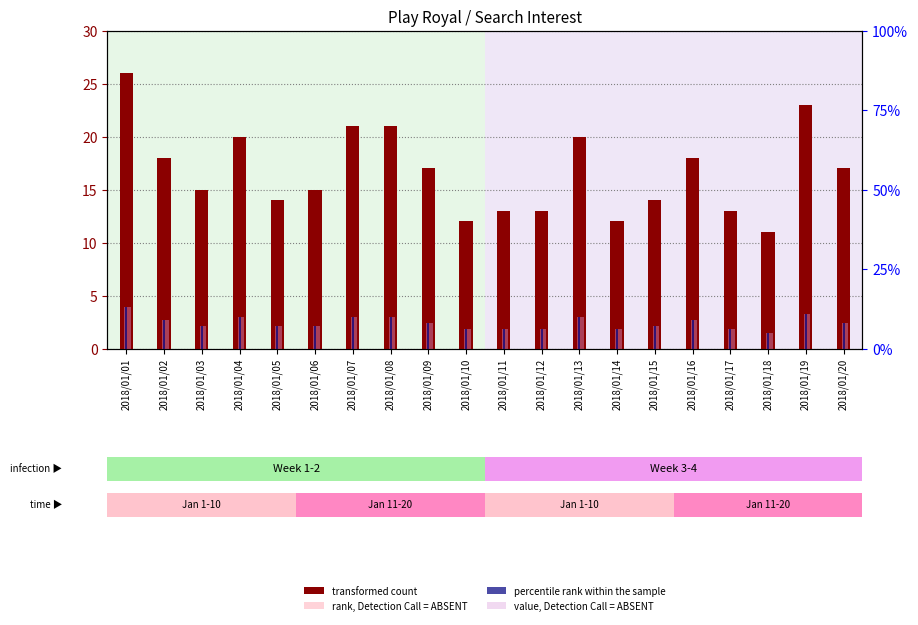

At which category is the sum across all series the highest?

2018/01/01